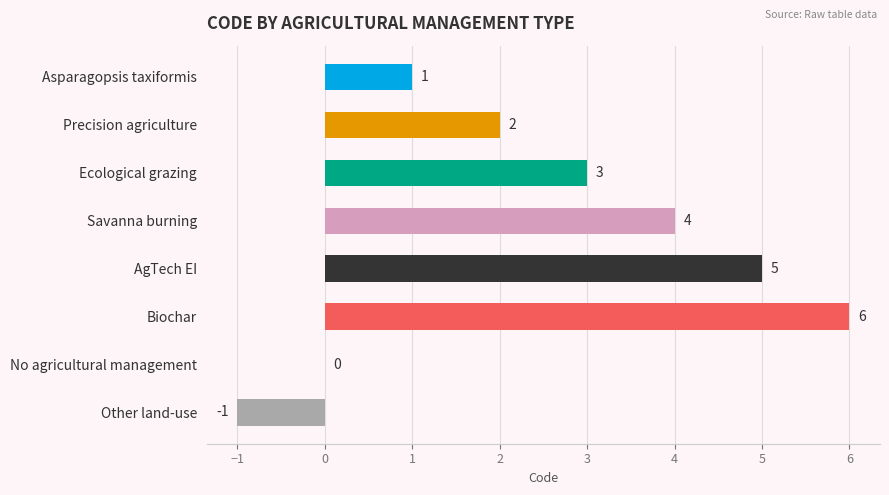

What value does the data have at Savanna burning?

4